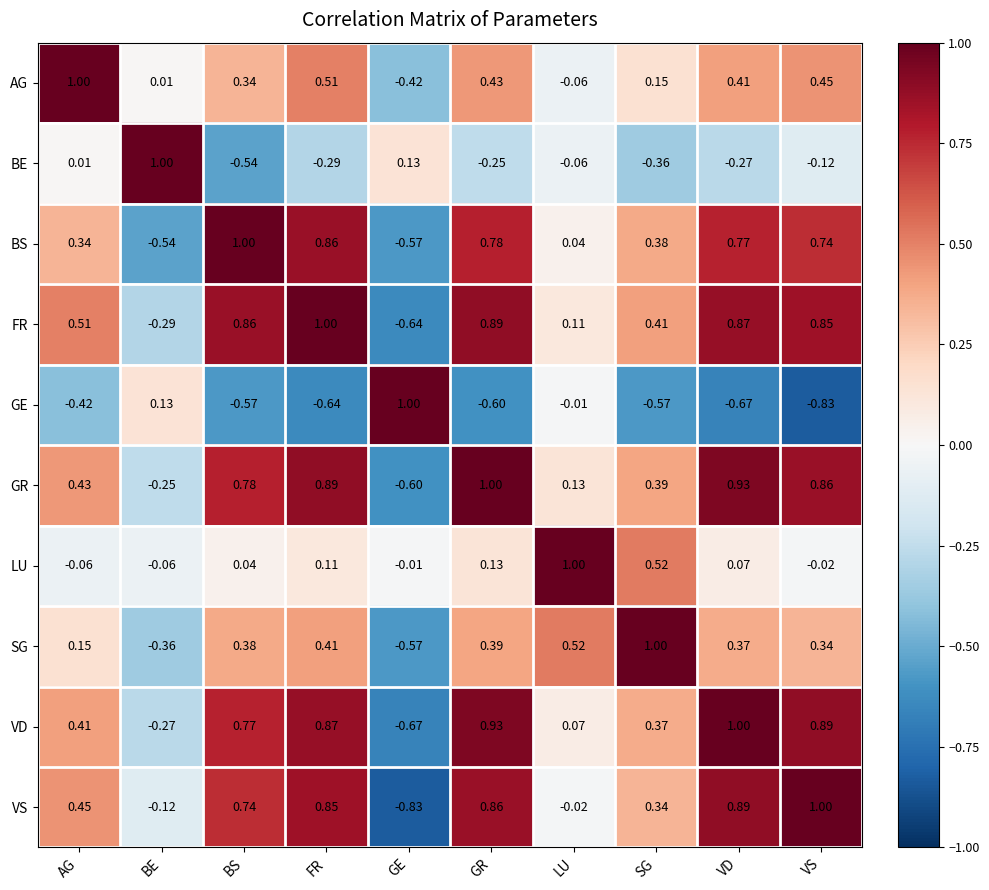

Rank the series at VD from highest to lowest value.

VD, GR, VS, FR, BS, AG, SG, LU, BE, GE